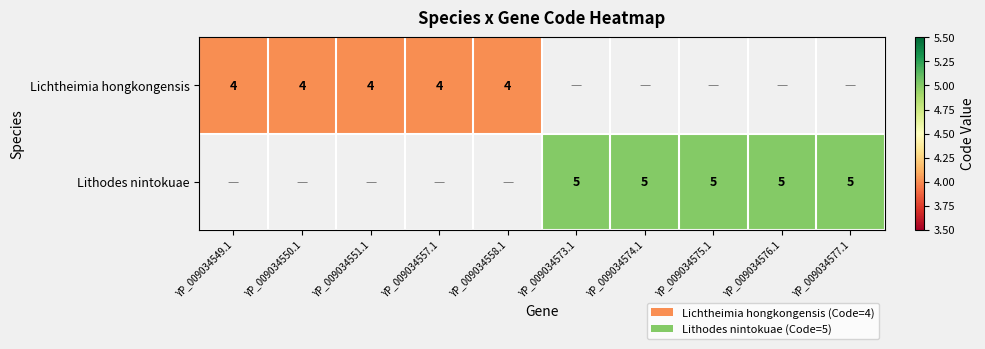

The value of Lithodes nintokuae at YP_009034576.1 is 5. True or false?

True